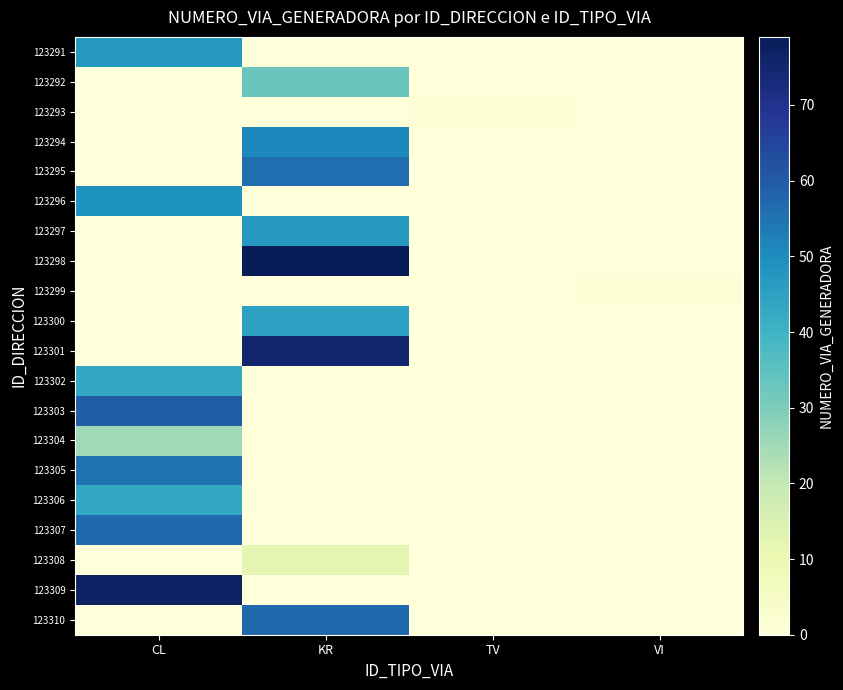

Which series changed the most between CL and VI?

123309